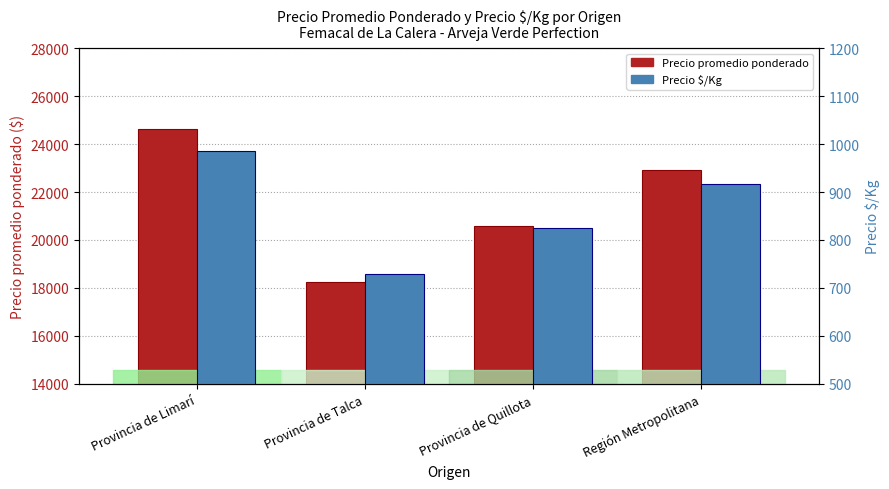

Rank the categories by Precio promedio ponderado value from highest to lowest.

Provincia de Limarí, Región Metropolitana, Provincia de Quillota, Provincia de Talca